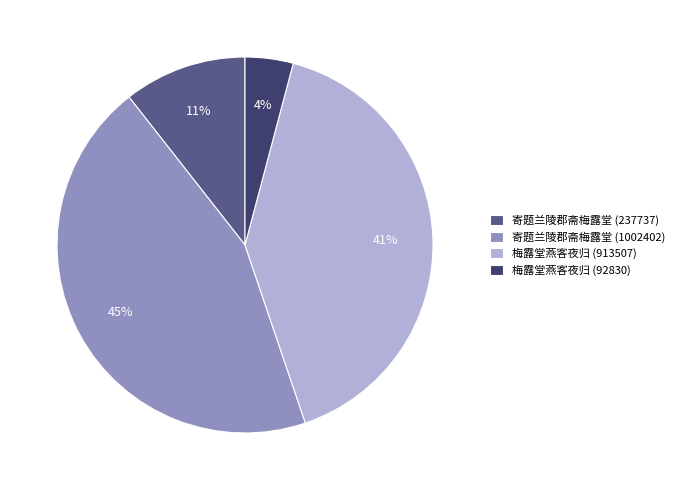

Combined, do 梅露堂燕客夜归 (92830) and 寄题兰陵郡斋梅露堂 (1002402) account for over 50%?

No